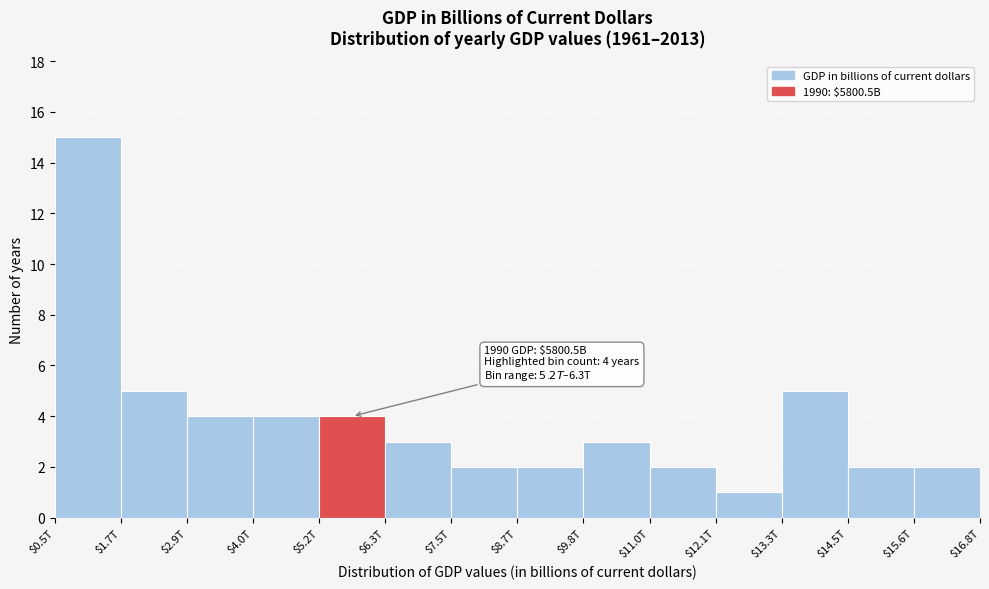

Reading left to right, transcribe all the data shown in this chart.

15	5	4	4	4	3	2	2	3	2	1	5	2	2